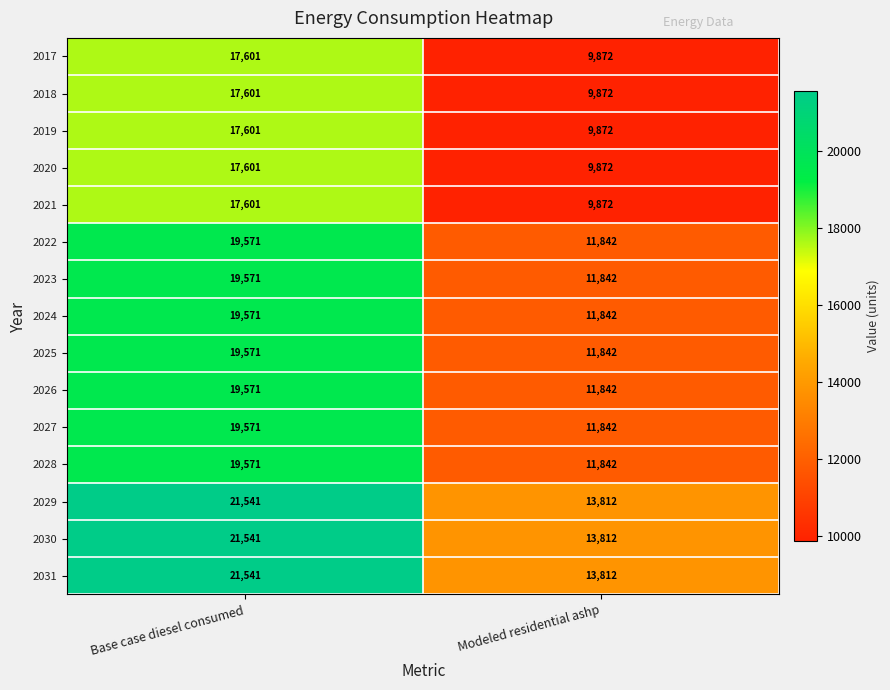

Which label corresponds to the largest value in the chart?

Base case diesel consumed